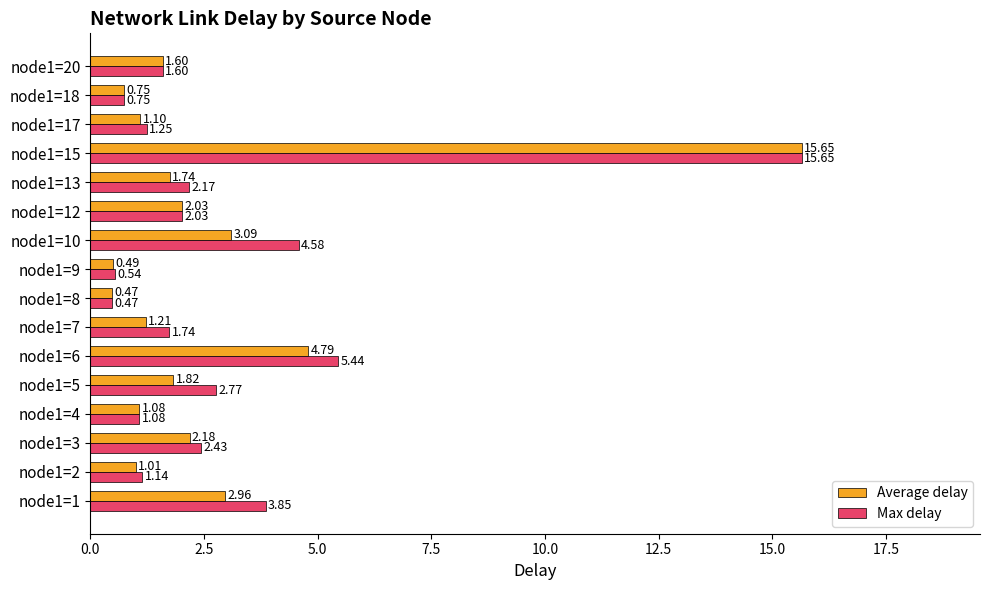

At which category is the sum across all series the highest?

node1=15